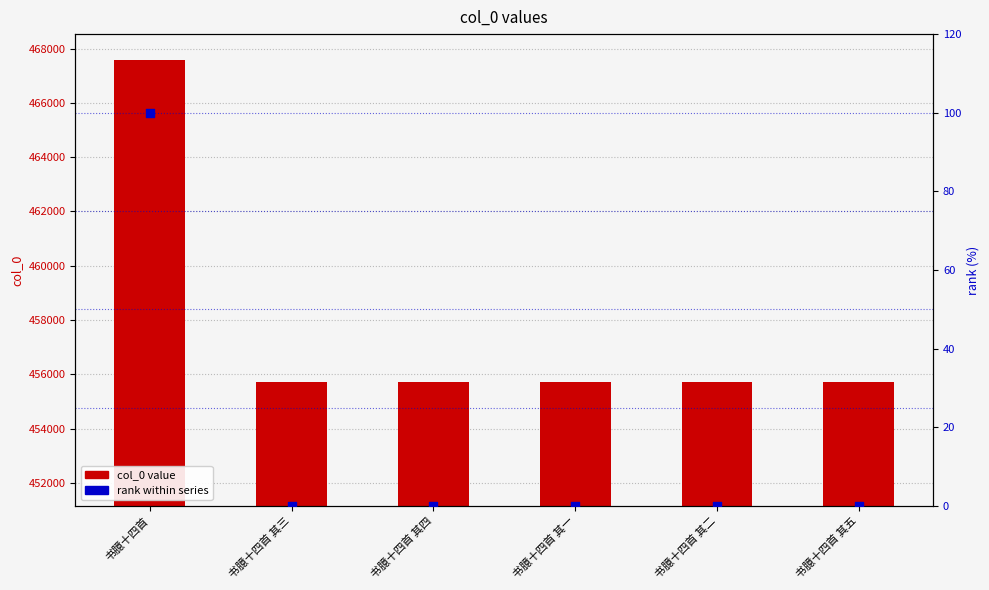

At which category is the sum across all series the highest?

书臆十四首